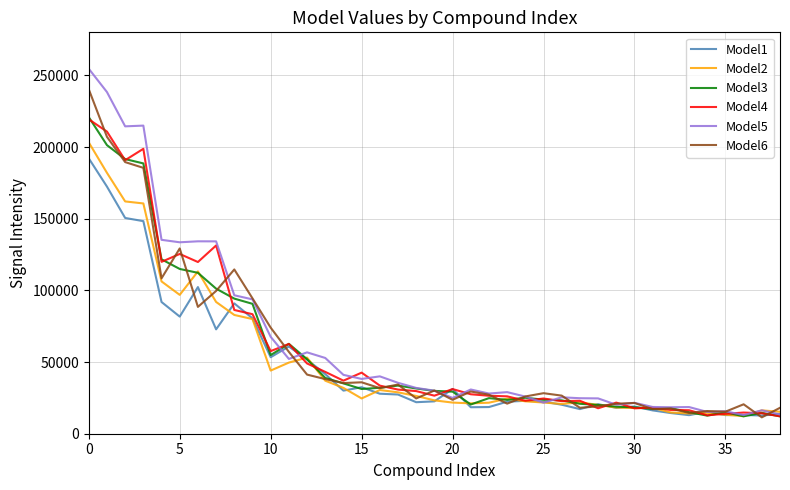

Which series has the largest range (max minus min)?

Model5